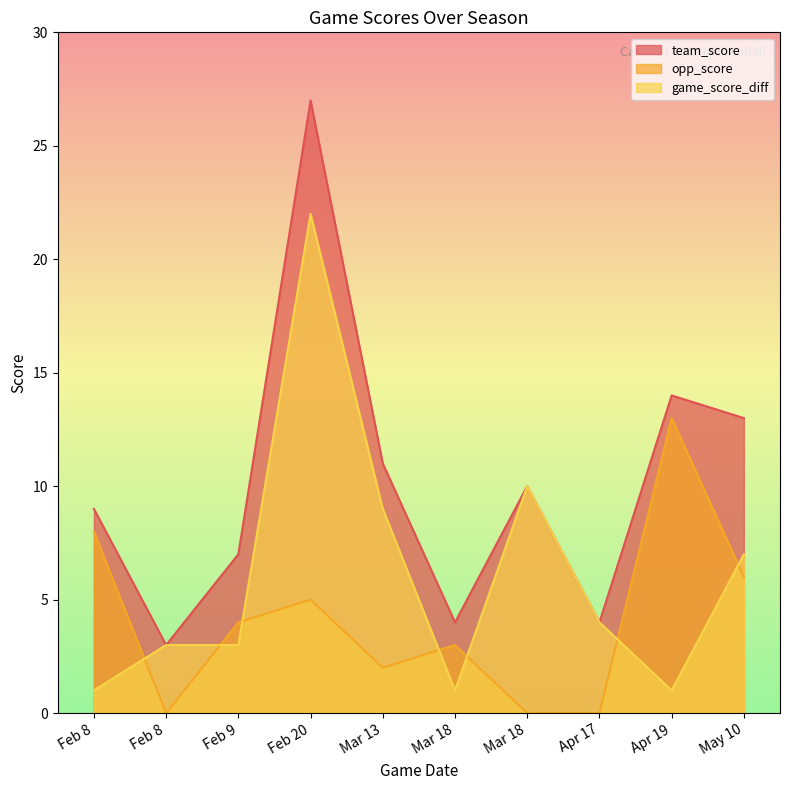

What is the label of the 2nd point from the left?

Feb 8